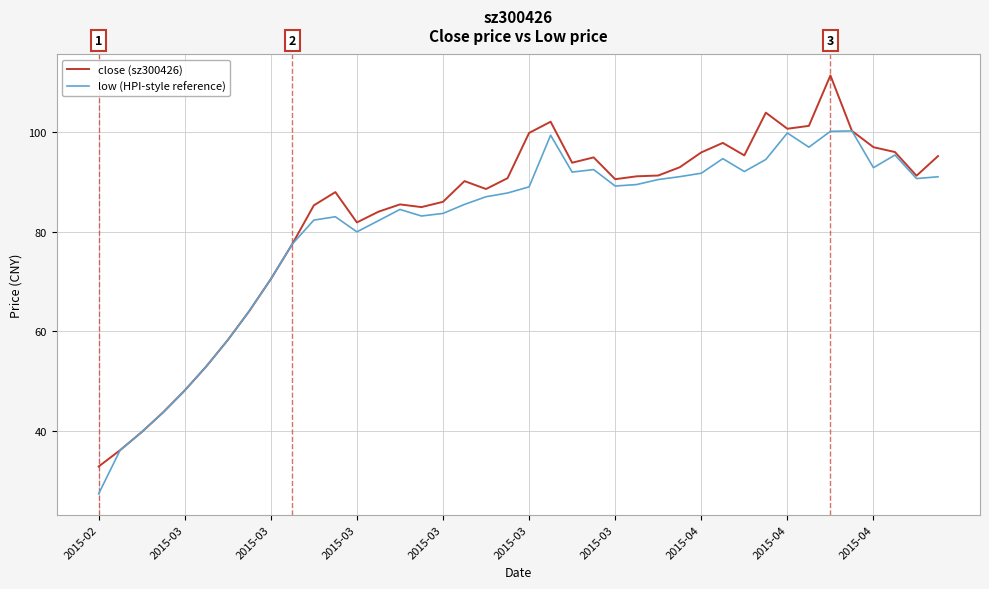

What is the highest value of the low (HPI-style reference) series?

100.3